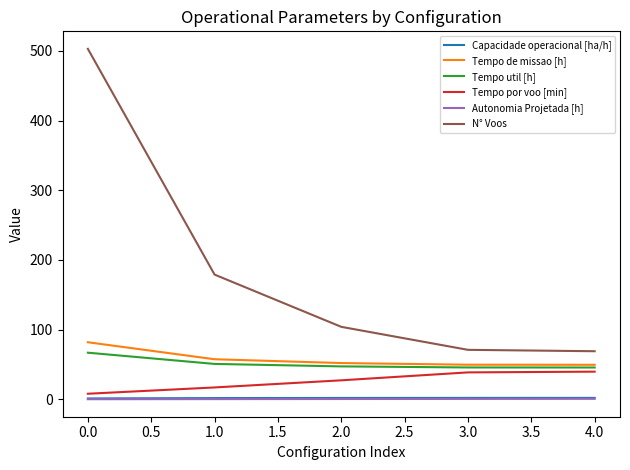

Does the chart display data point markers on the line(s)?

No